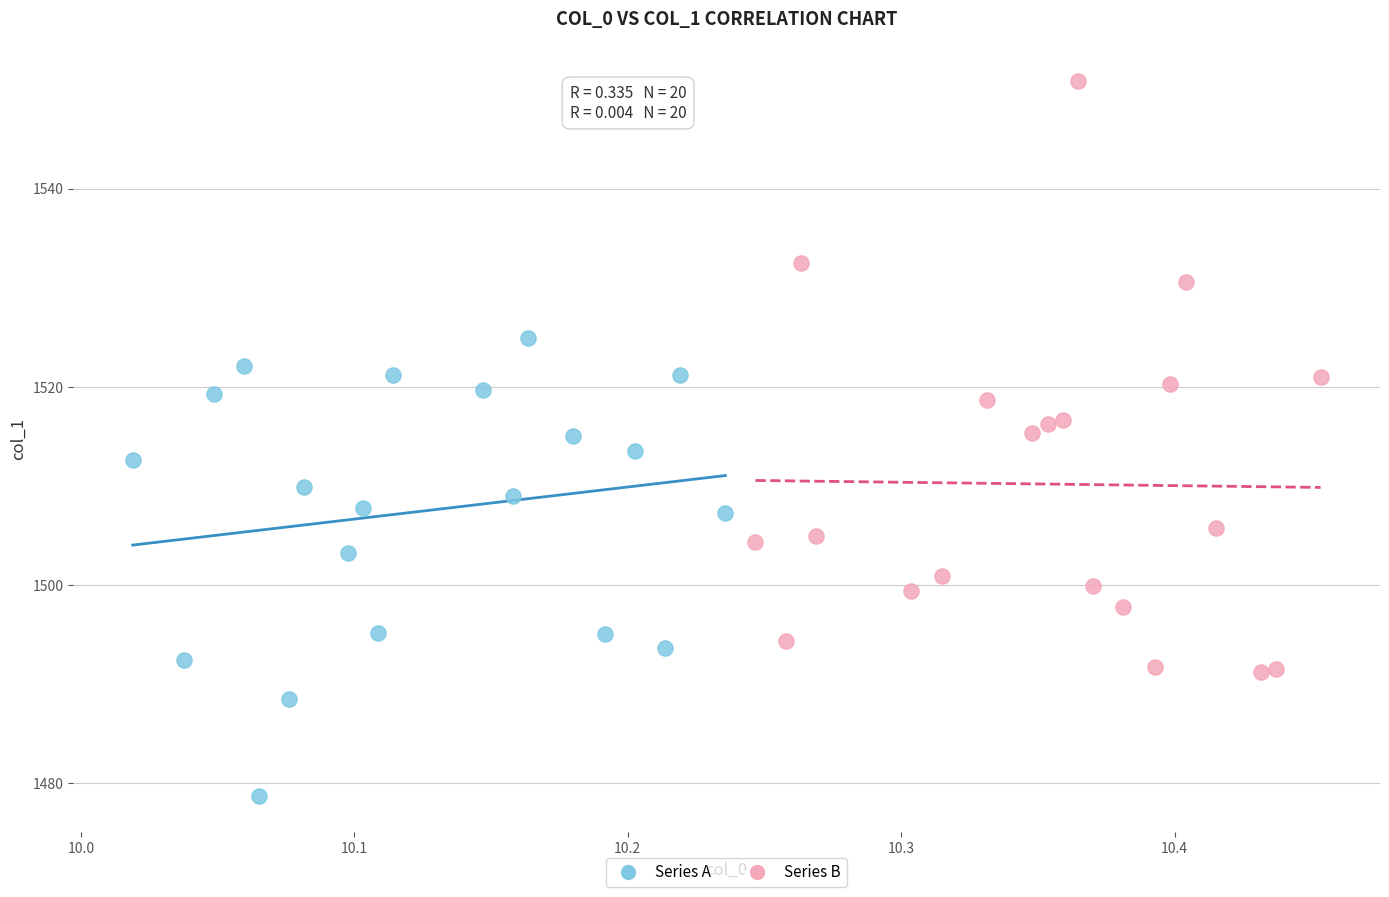

Which series contains the highest Y value?

Series B